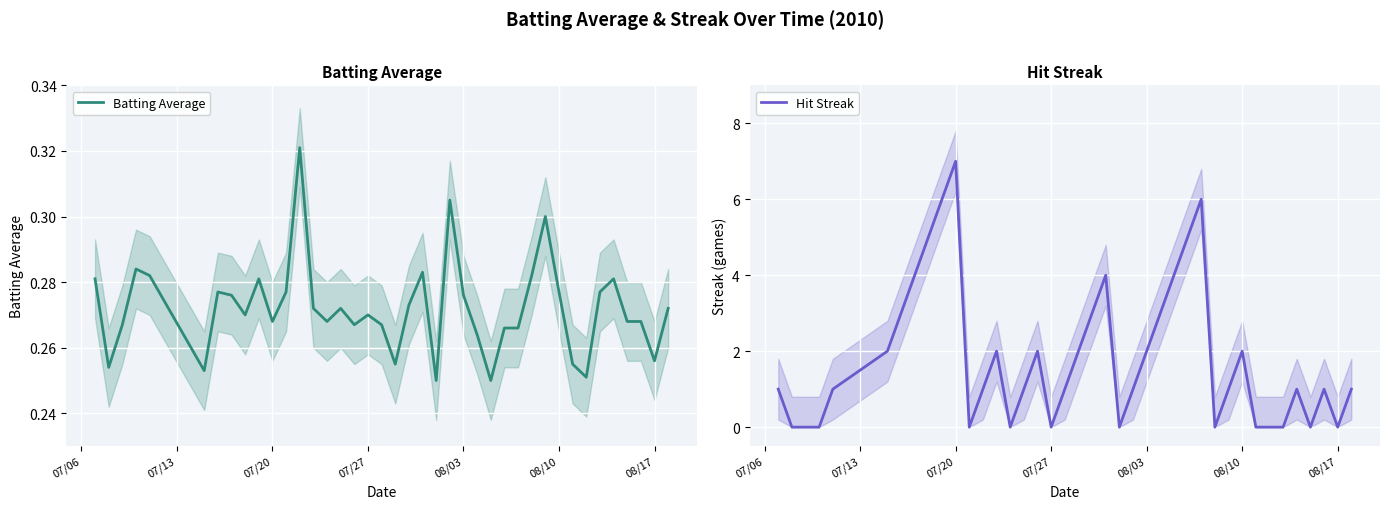

How many lines are shown in the chart?

2